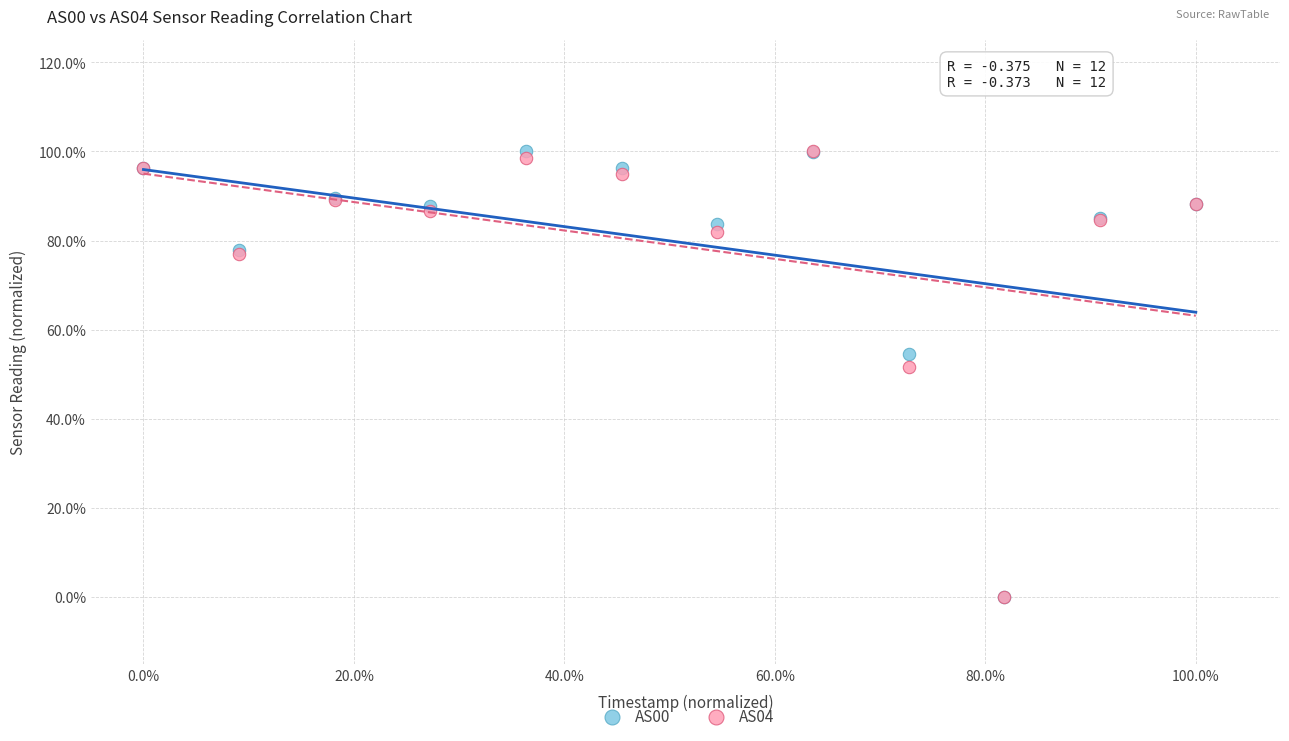

What are all the series names shown in the legend?

AS00, AS04